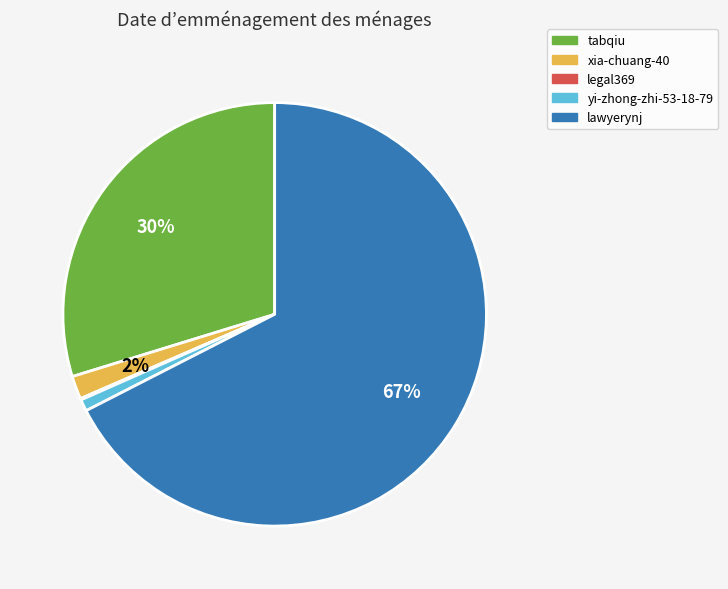

To the nearest percent, what portion does xia-chuang-40 represent?

2%